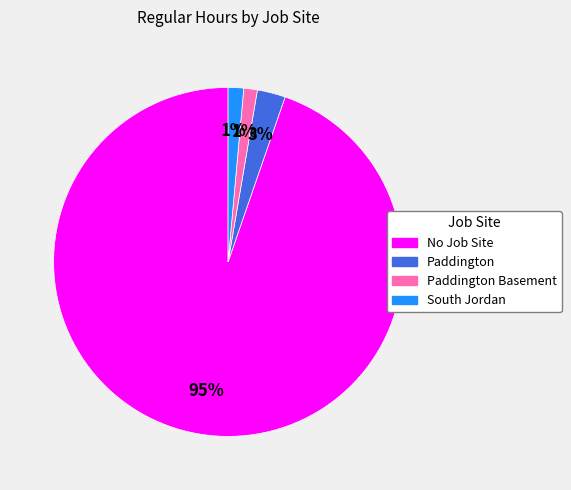

To the nearest percent, what portion does Paddington represent?

3%